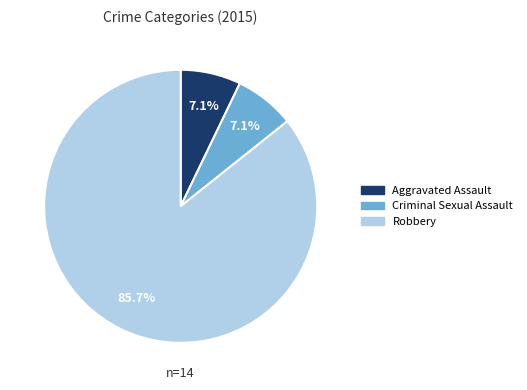

What portion of the pie excludes Criminal Sexual Assault?

92.9%